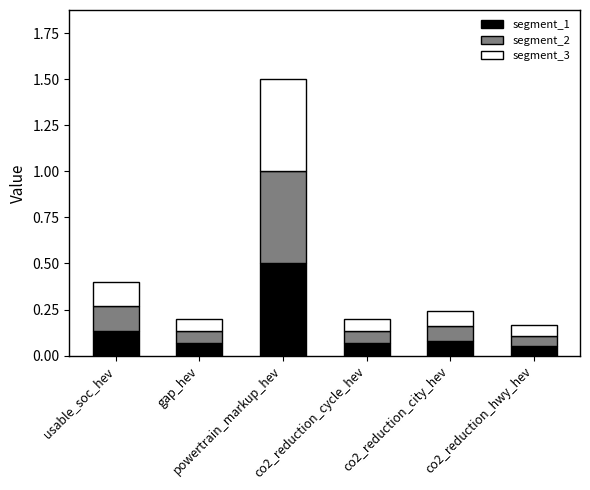

How many segment_1 values are between 0 and 1?

6